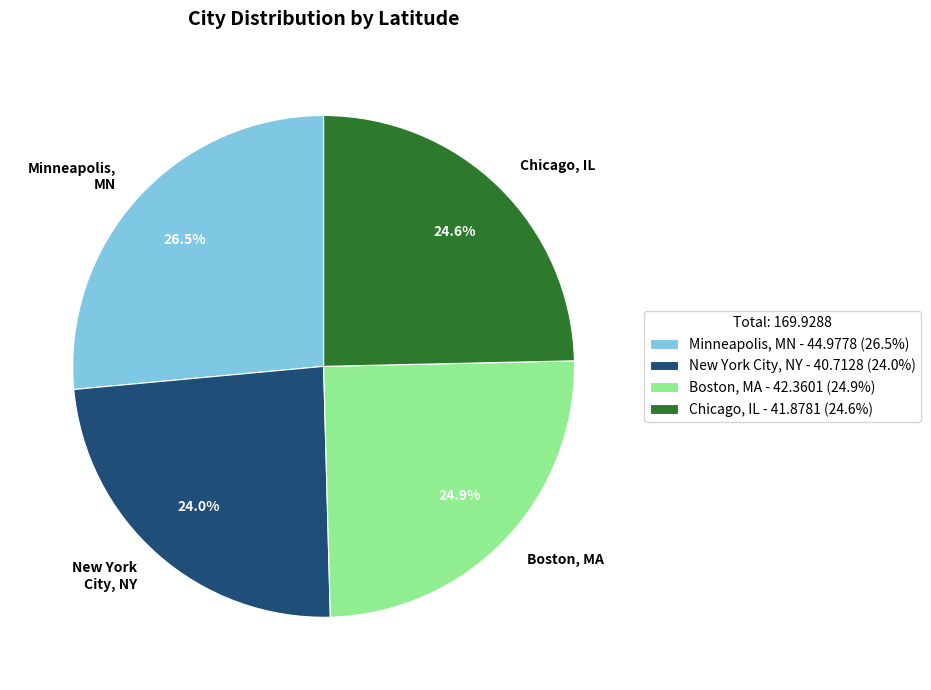

What percentage is the Chicago, IL slice, to the nearest percent?

25%